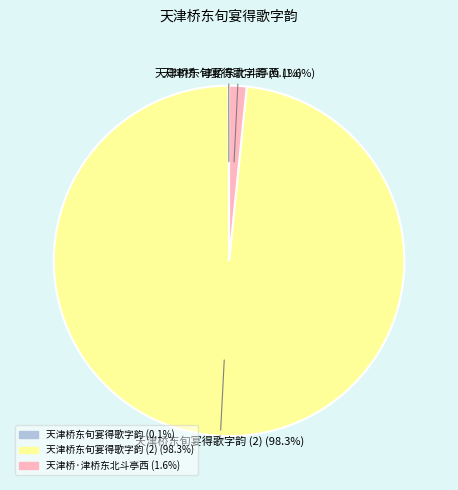

Does any single category account for the majority?

Yes